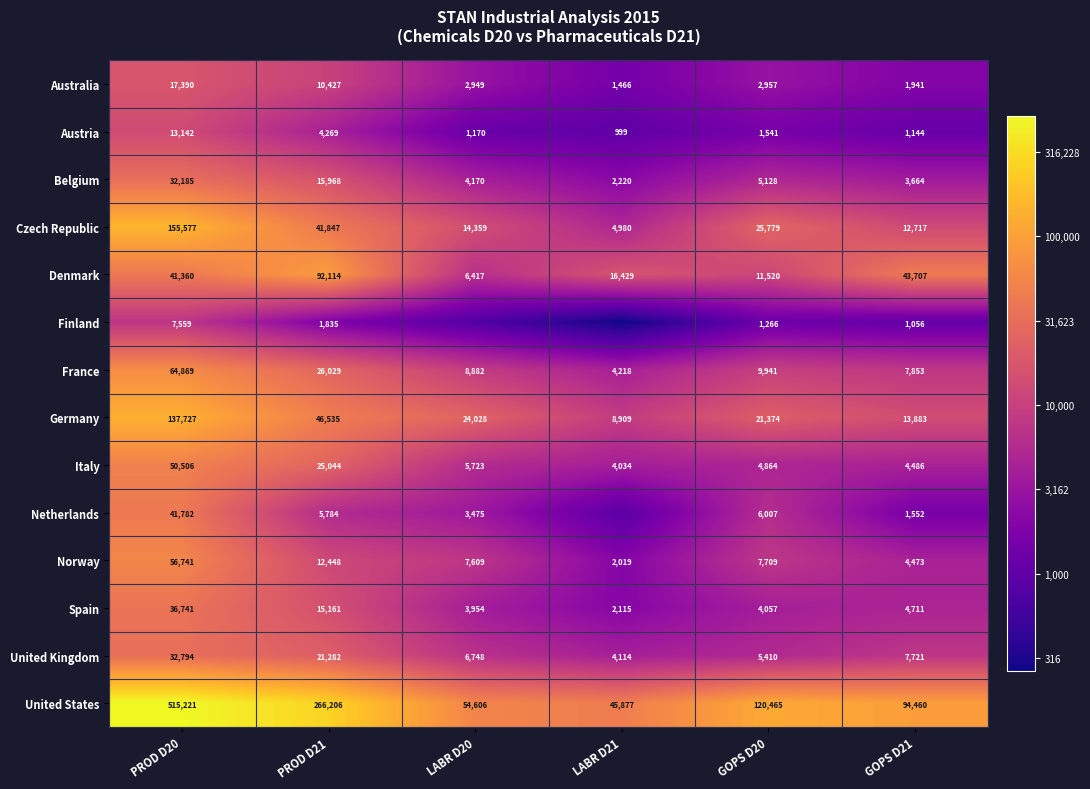

Between PROD D20 and PROD D21, which series saw the biggest shift?

United States